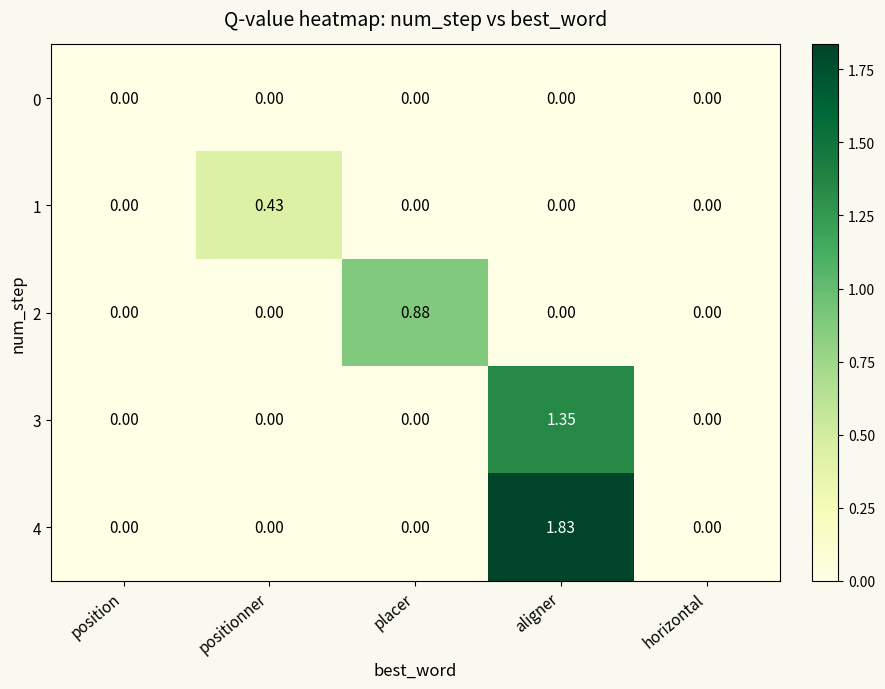

How many data points does each series have?

5